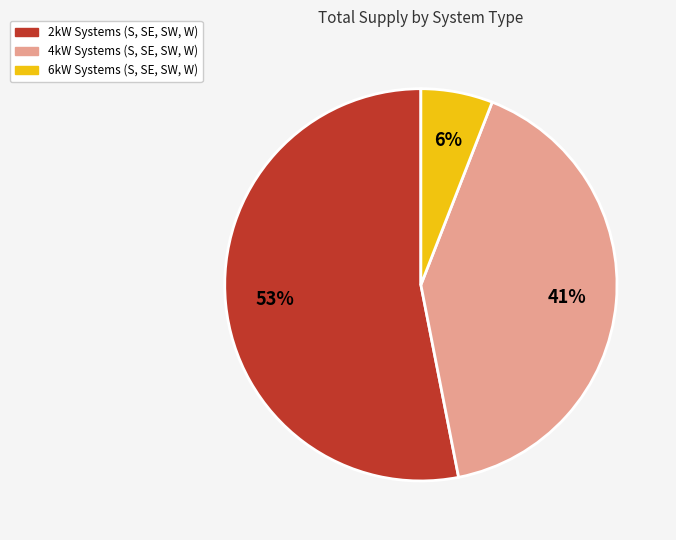

To the nearest percent, what is the average slice percentage?

33%